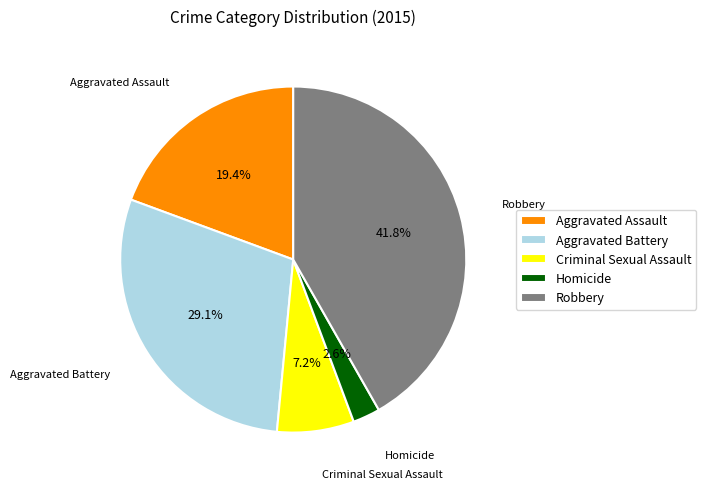

What percentage is the Homicide slice, to the nearest percent?

3%